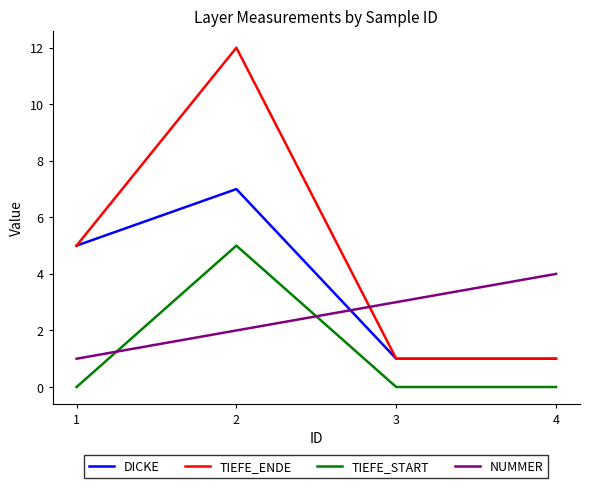

At which category does DICKE reach its first local peak?

2